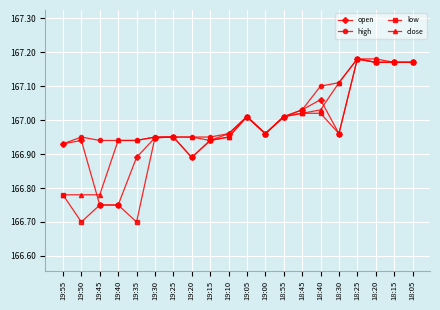

What is the total value across all series at 19:40?

667.4